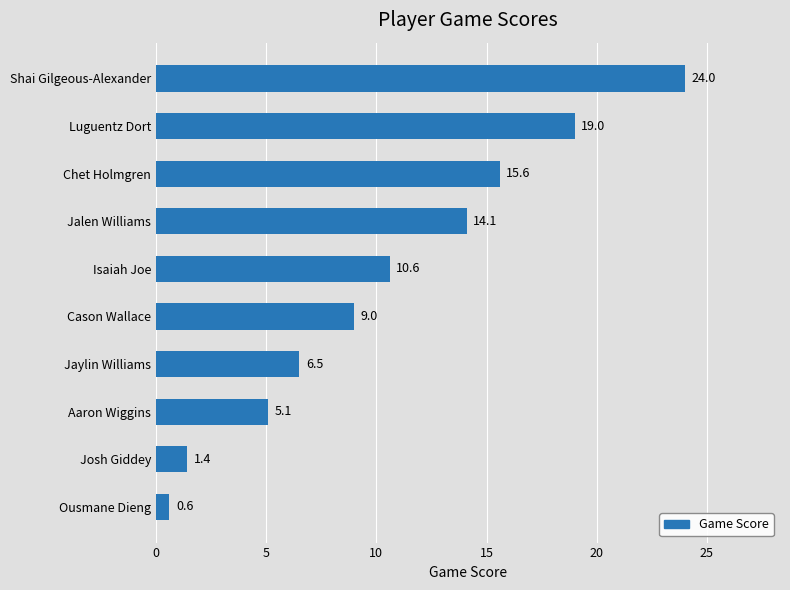

Reading bottom to top, what are all the values shown in this chart?

0.6	1.4	5.1	6.5	9.0	10.6	14.1	15.6	19.0	24.0